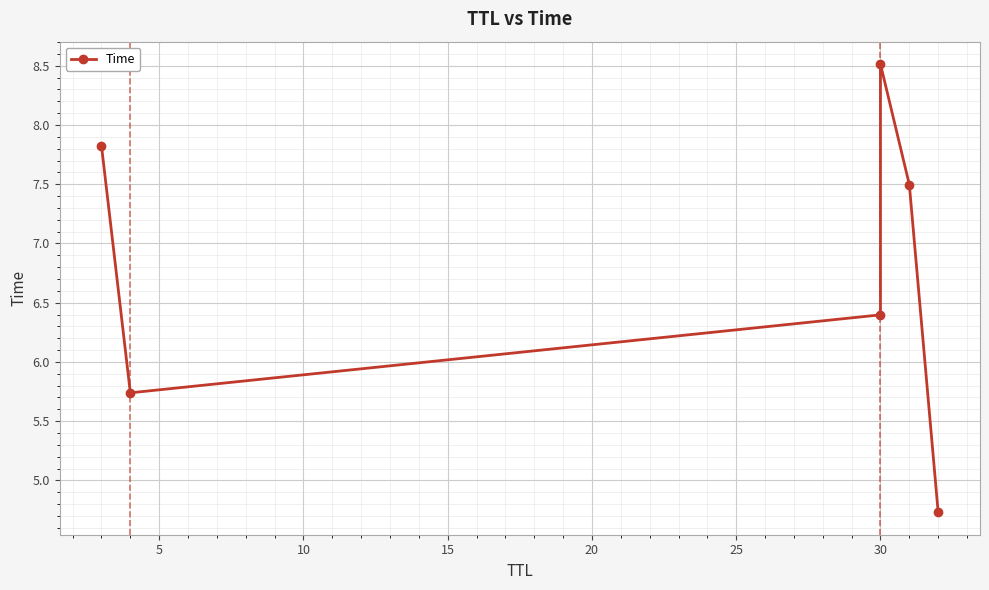

What is the maximum value shown in the chart?

8.5